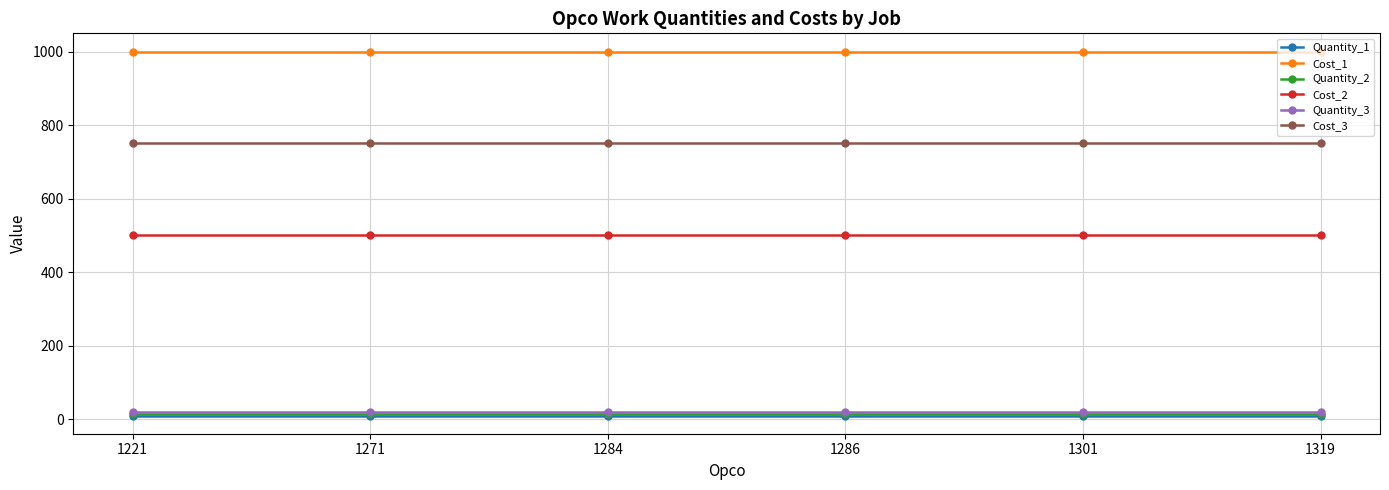

True or false: Cost_1 has more than 2 points higher than both neighbors.

False